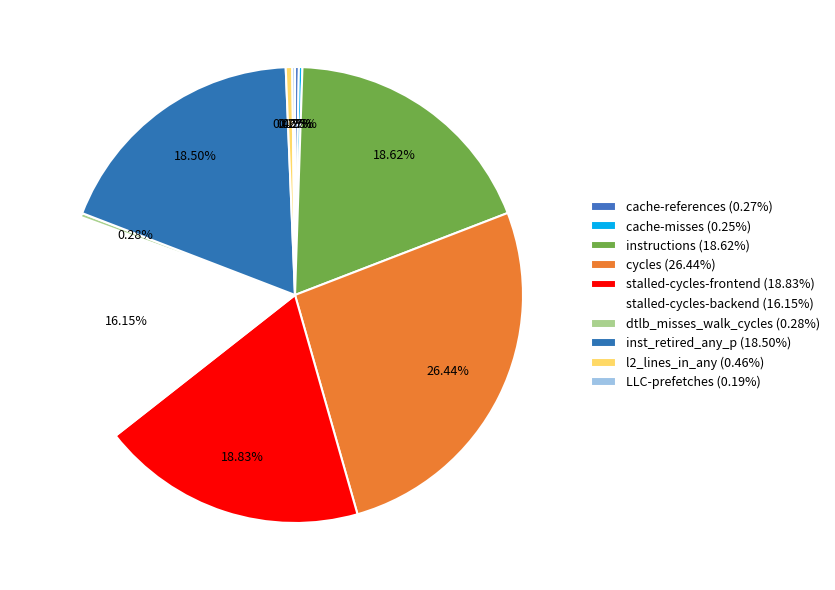

To the nearest percent, what is the difference between the LLC-prefetches and stalled-cycles-backend slice percentages?

16%